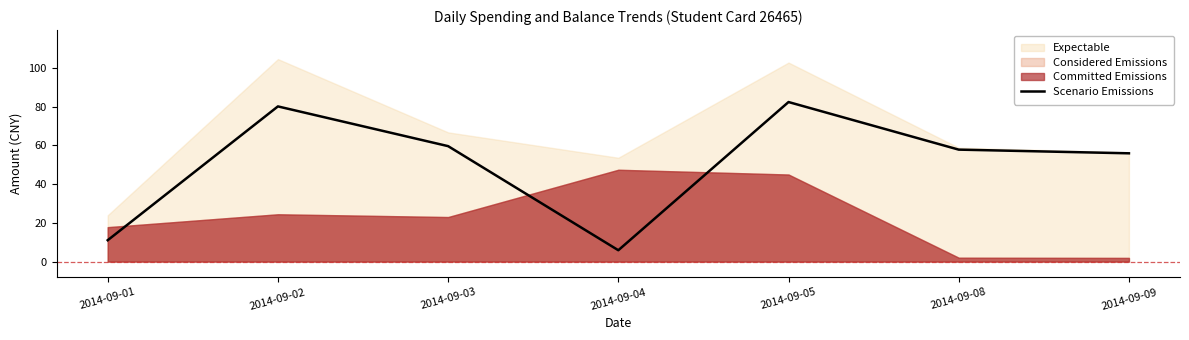

What is the difference between the maximum and minimum values?

76.6